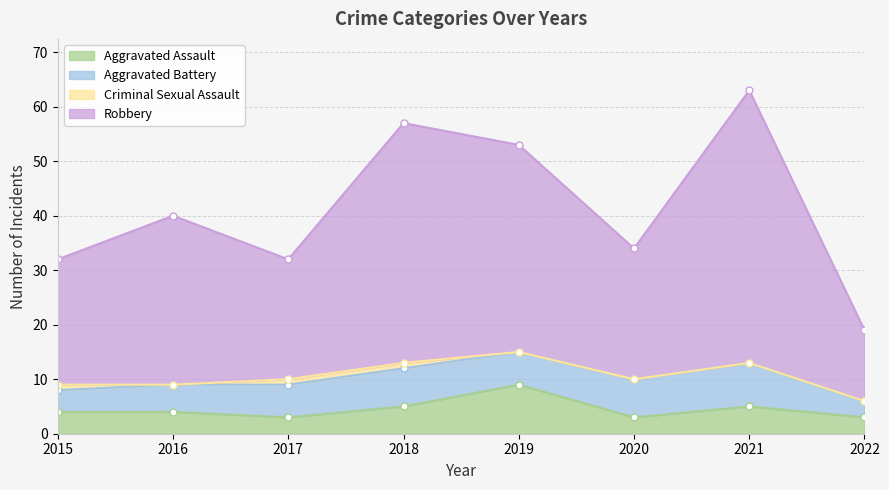

What is the difference between the highest and lowest values at 2017?

29